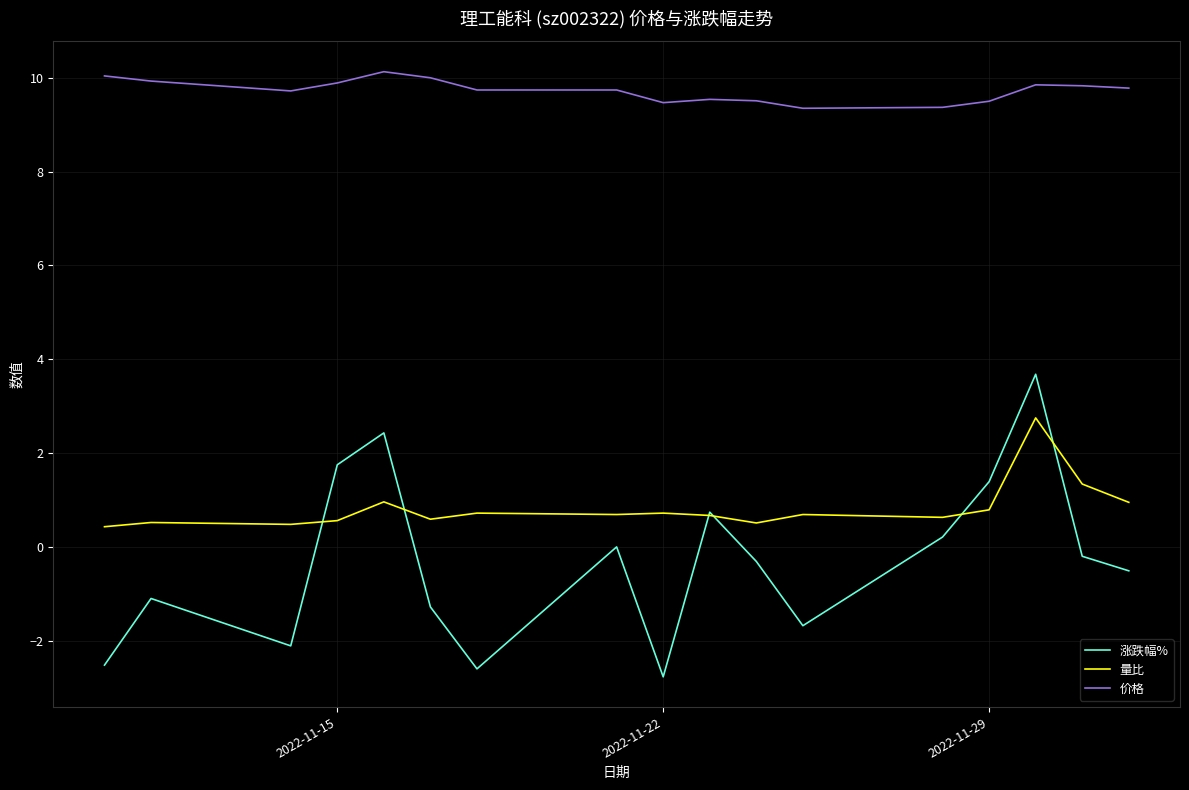

True or false: 量比 and 价格 cross at least once.

False